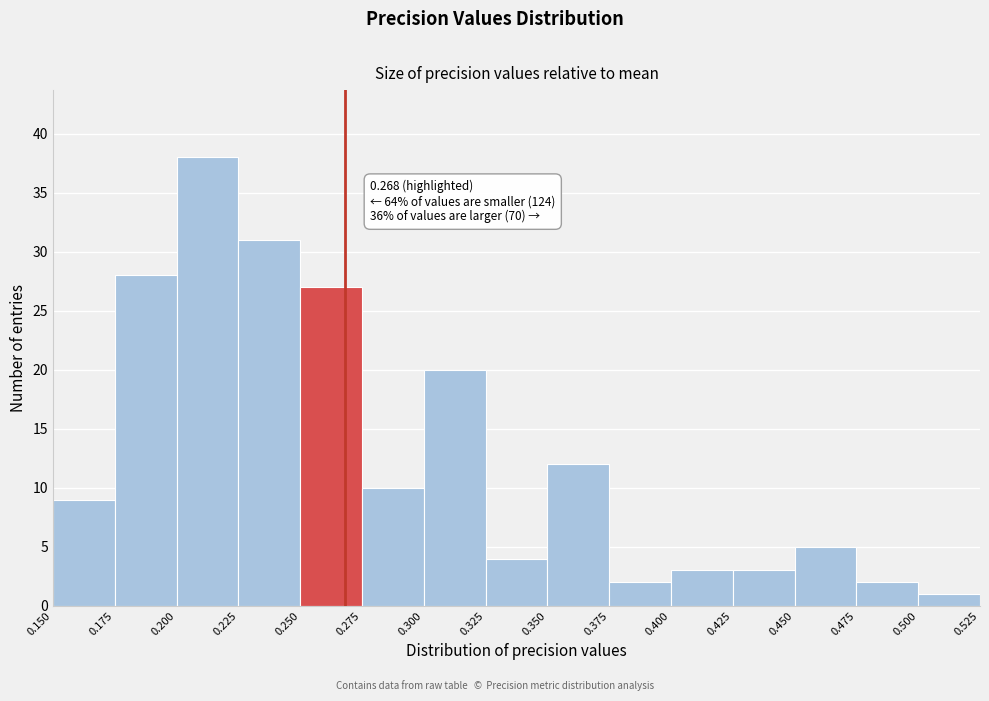

Over which range of the x-axis is the bar tallest?

0.200 to 0.225